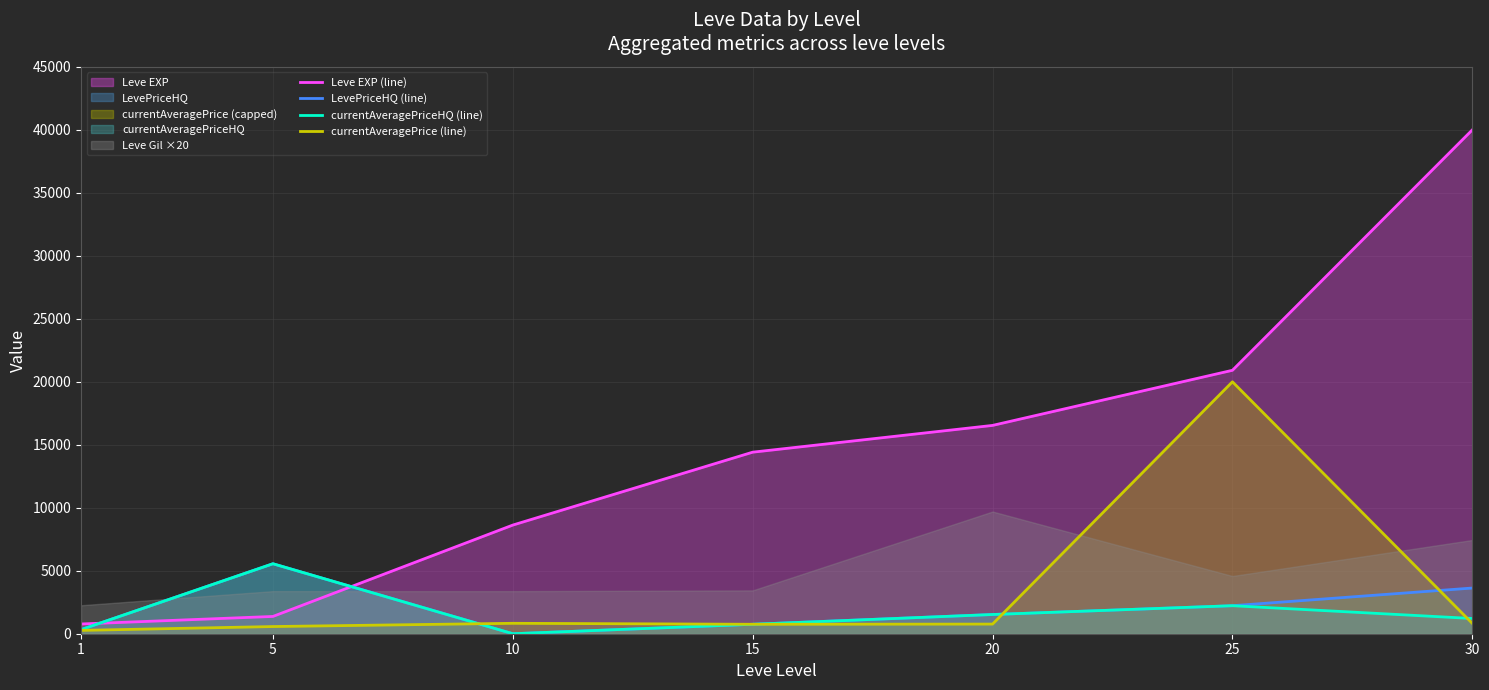

Between 5 and 15, which is larger?

15